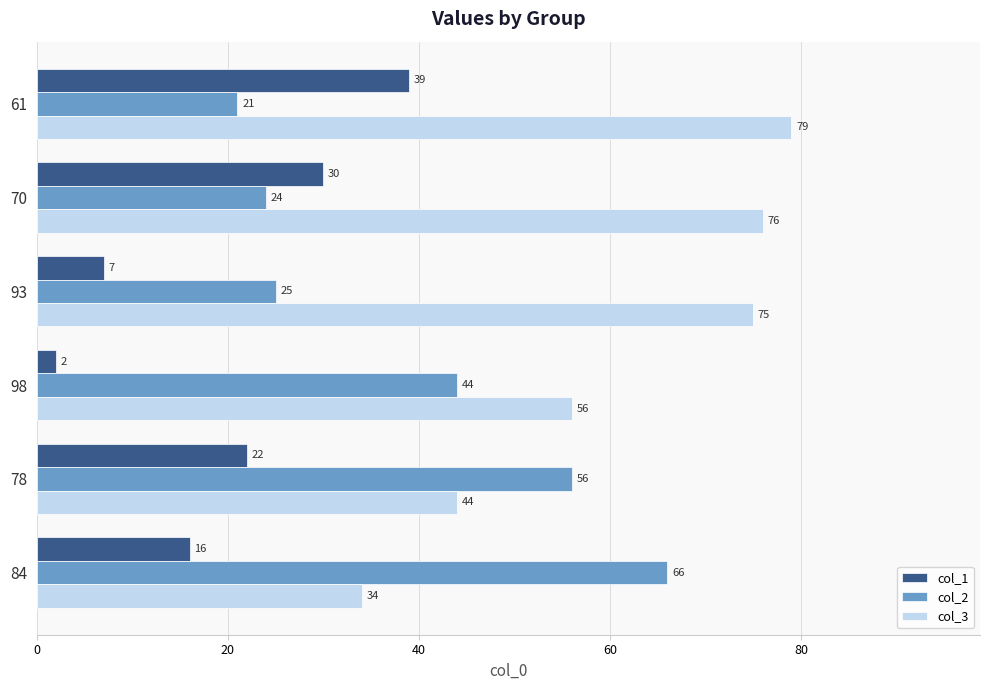

List the labels in order of col_2 value, largest first.

84, 78, 98, 93, 70, 61